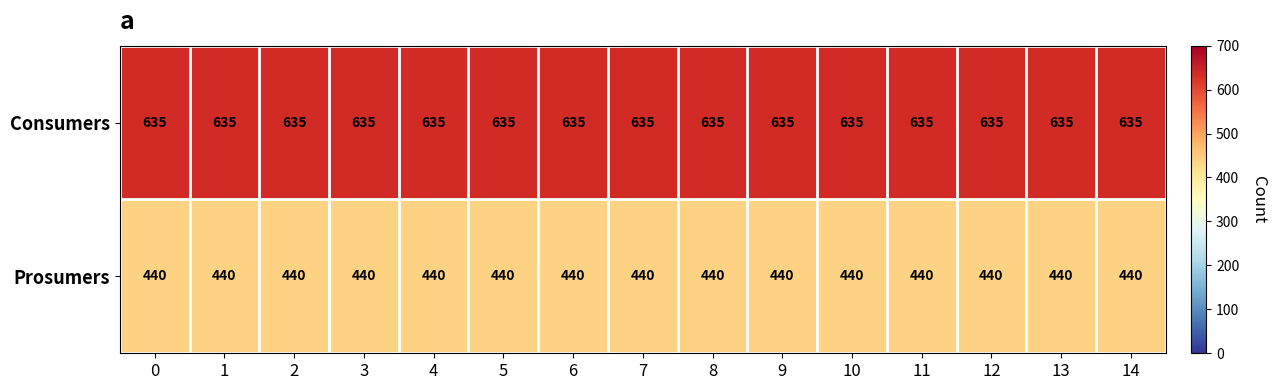

Read the Consumers value at 12.

635